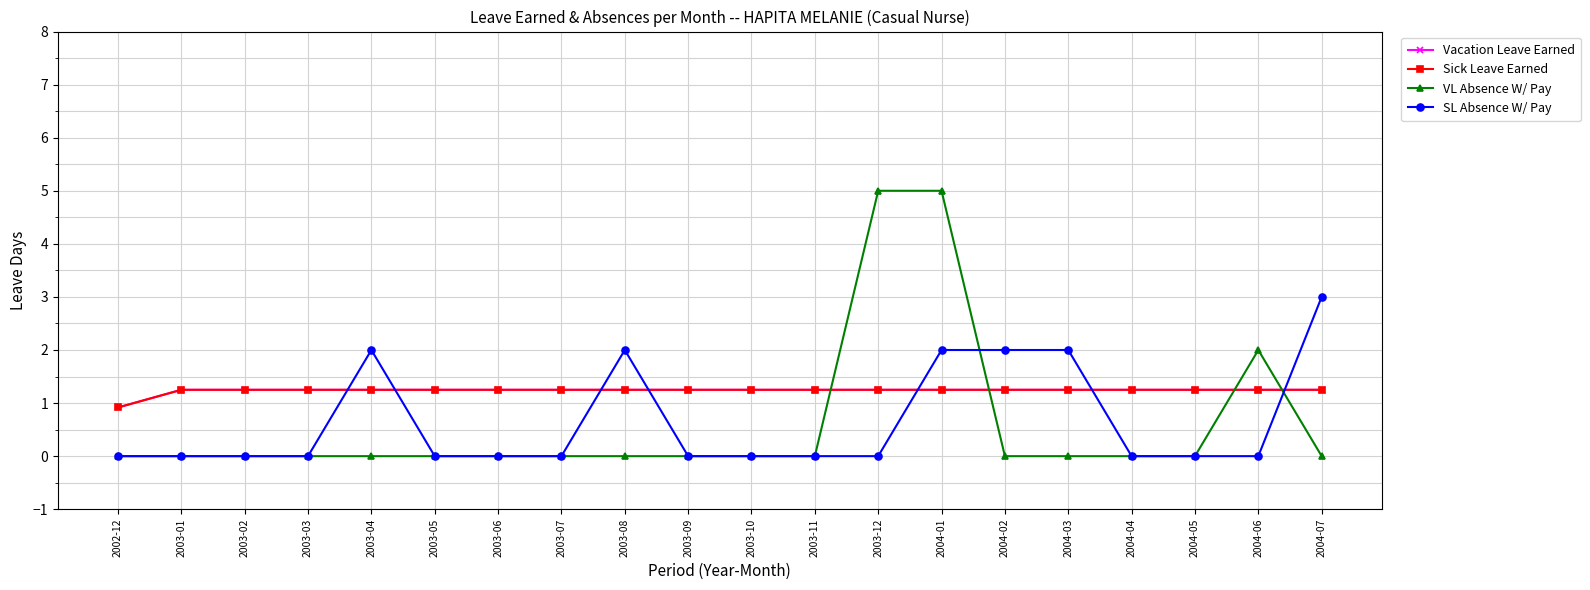

Which has a higher value, 2003-10 or 2003-02?

2003-10